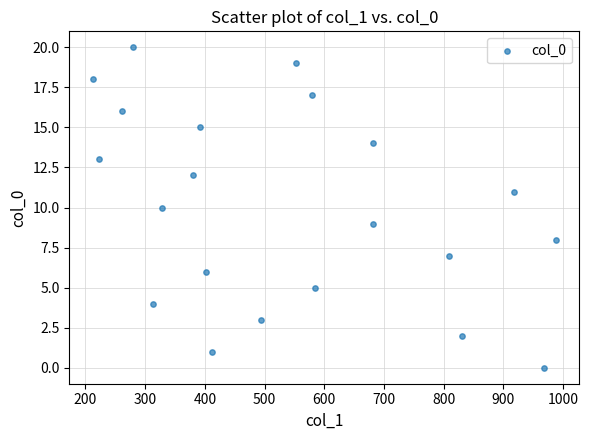

What is the range of X values (max minus min)?

776